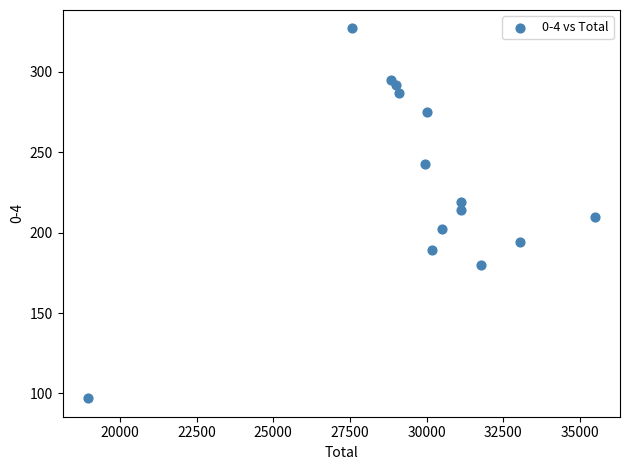

What is the range of Y values (max minus min)?

230